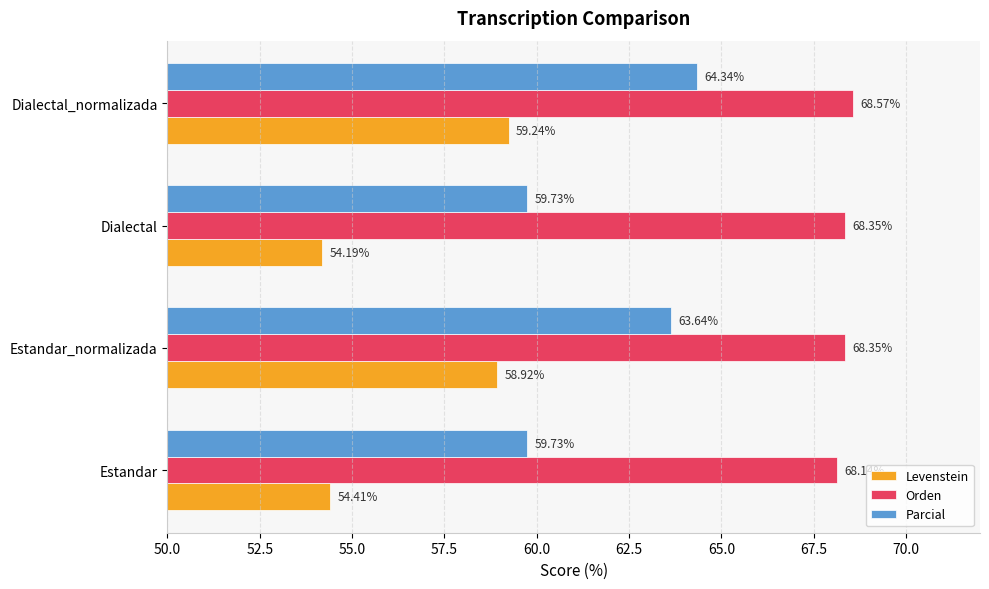

At which category is the sum across all series the highest?

Dialectal_normalizada